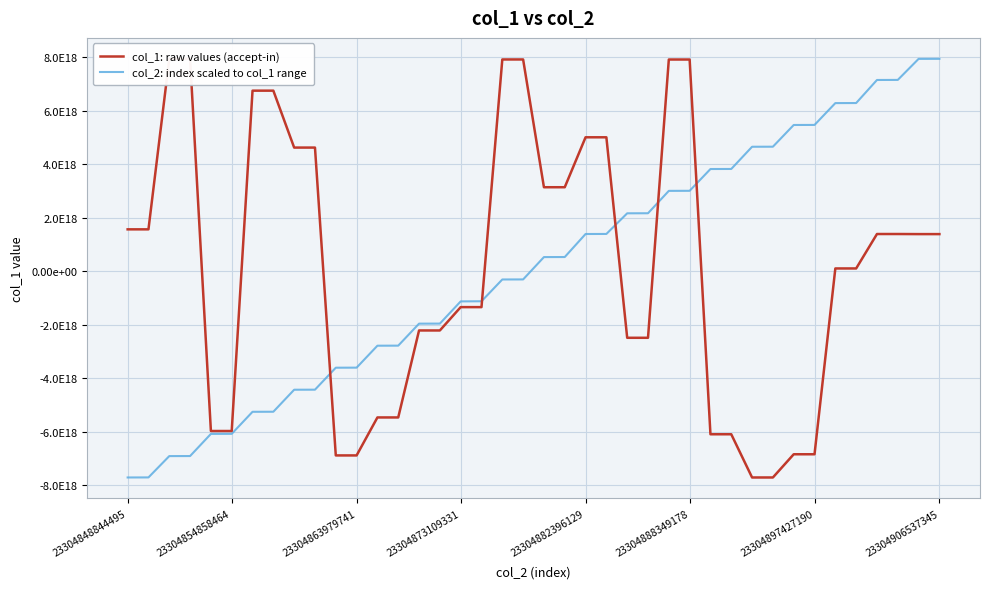

True or false: col_1: raw values (accept-in) has more than 0 points higher than both neighbors.

False